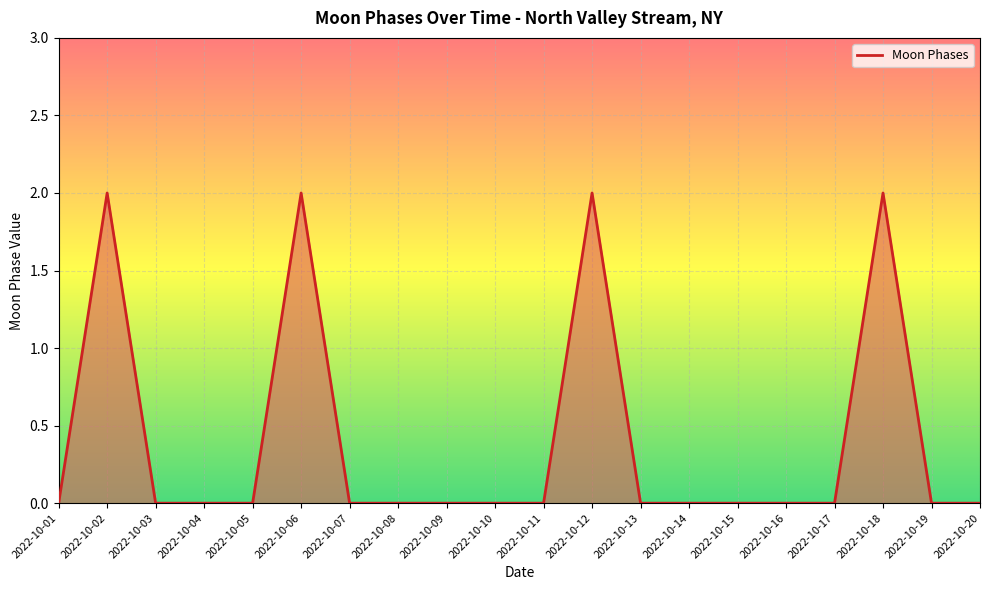

The chart shows a value of -1 at 2022-10-07. True or false?

False